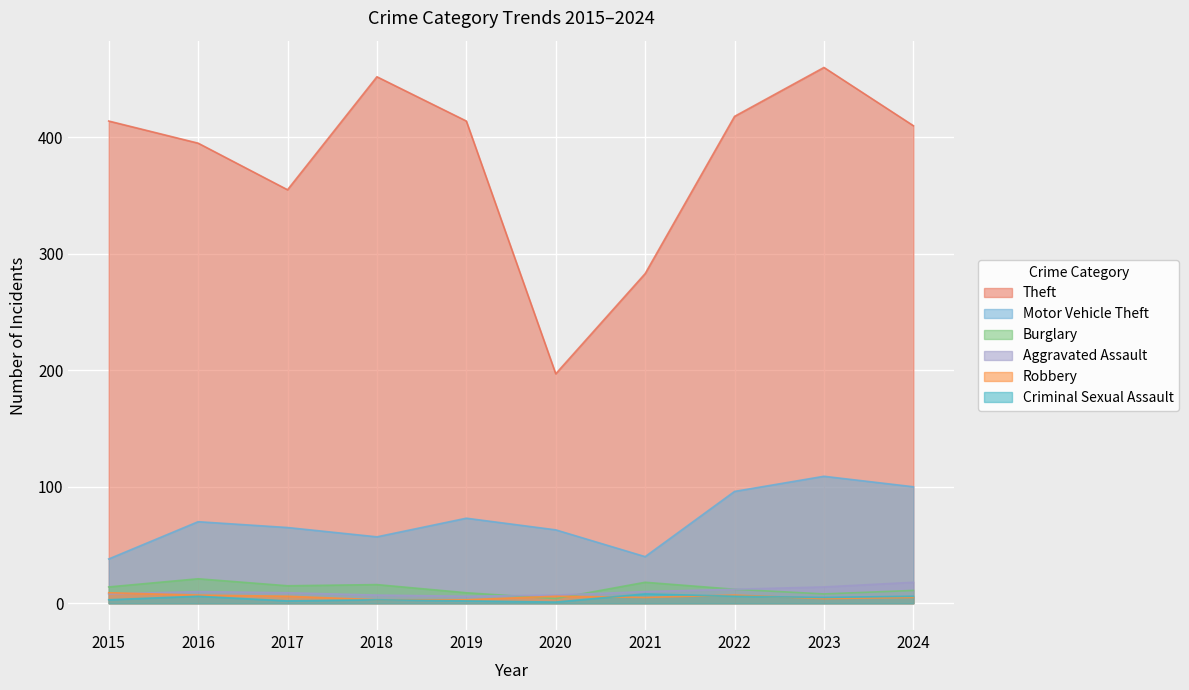

At which label is Motor Vehicle Theft closest to 73?

2019